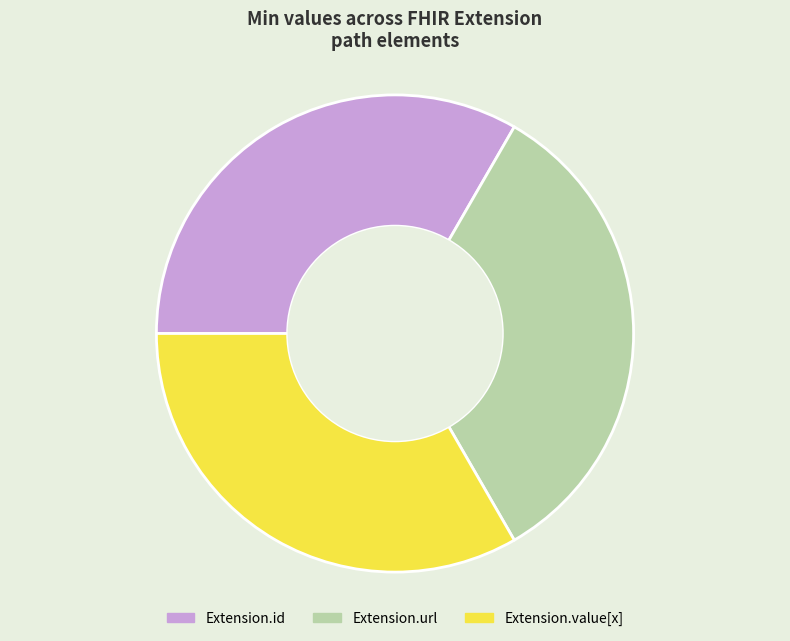

Approximately how many times larger is the value at Extension.url compared to Extension.id?

1.0